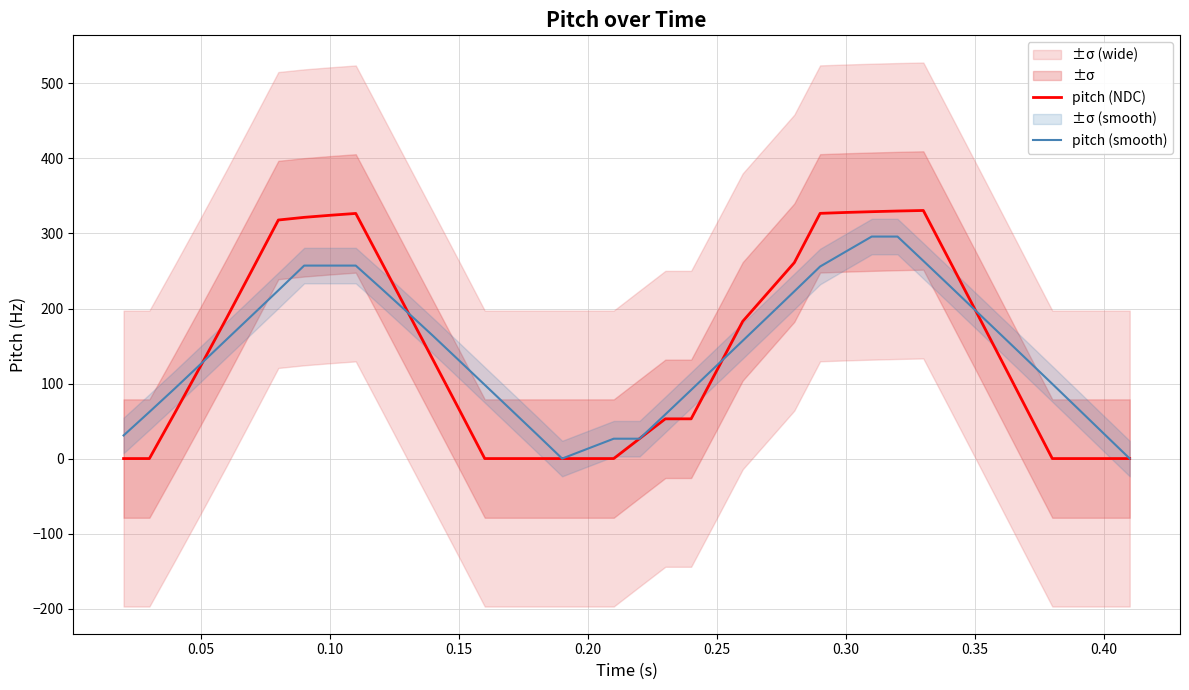

How many values in the pitch (NDC) series are below 131?

20